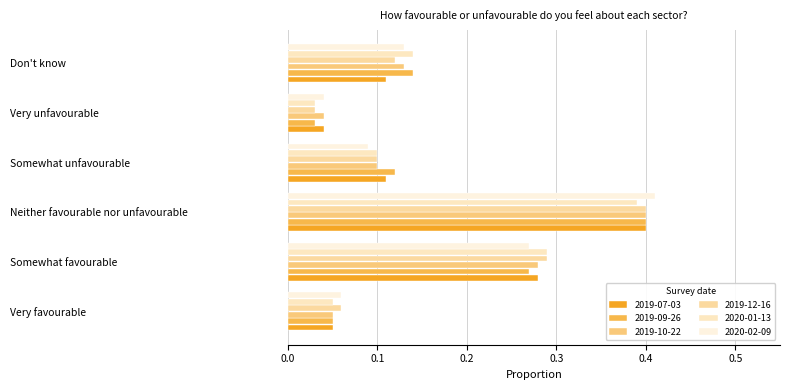

How many categories are shown in the chart?

6